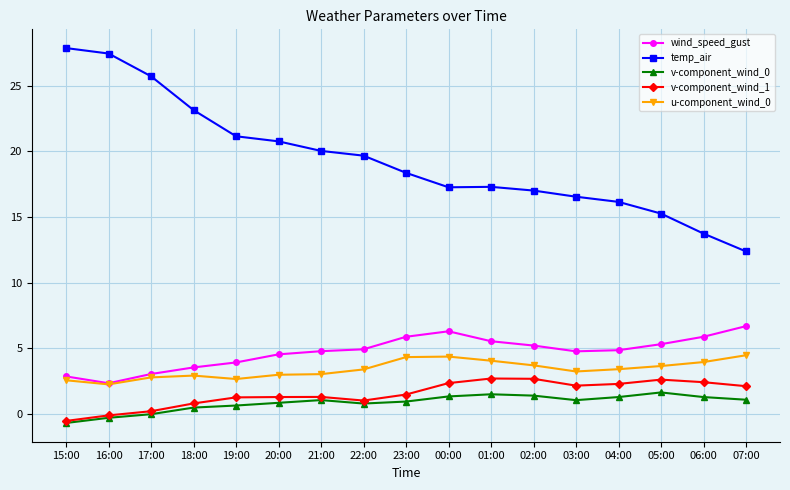

True or false: wind_speed_gust has a value of 2.4 at 22:00.

False